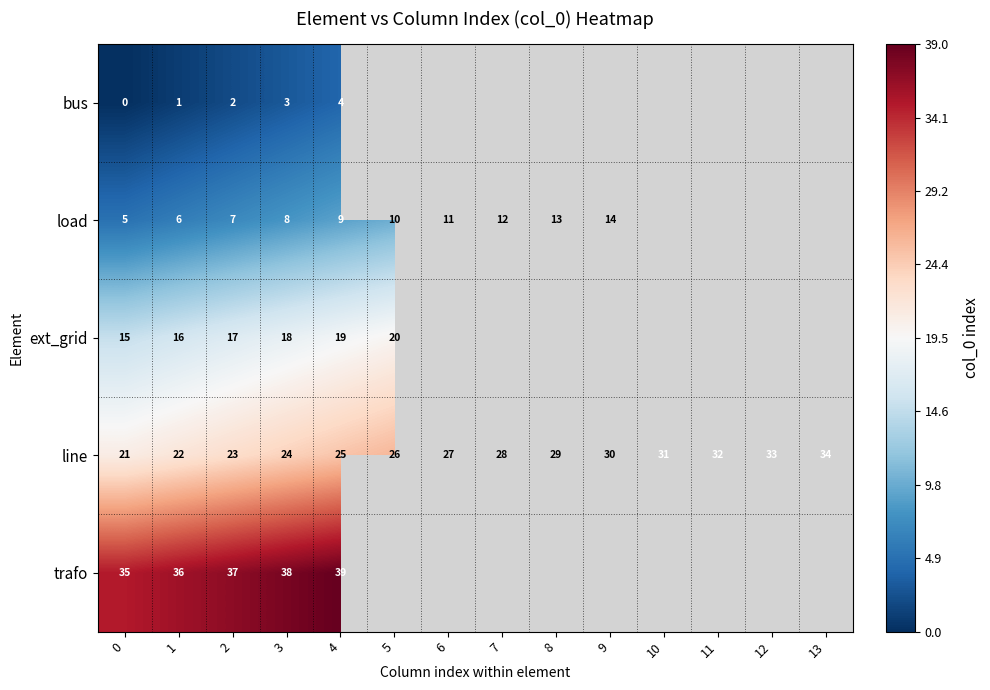

What is the sum of all line values?

385